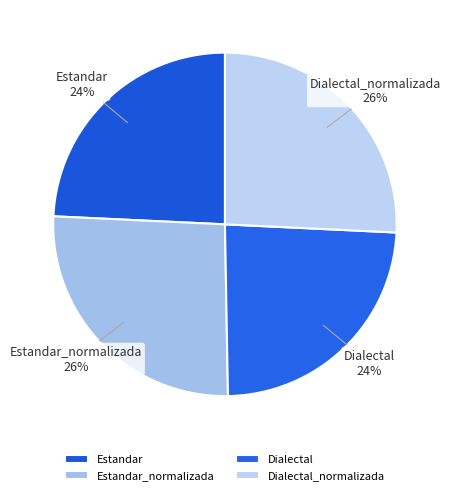

Approximately how many times larger is the value at Estandar compared to Dialectal?

1.0